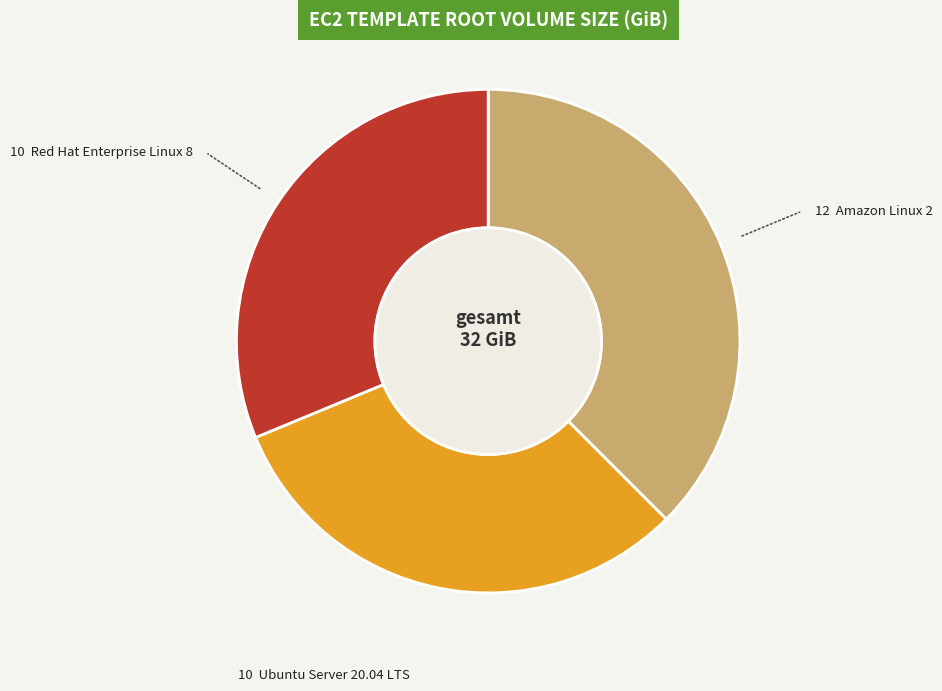

Does any single category account for the majority?

No